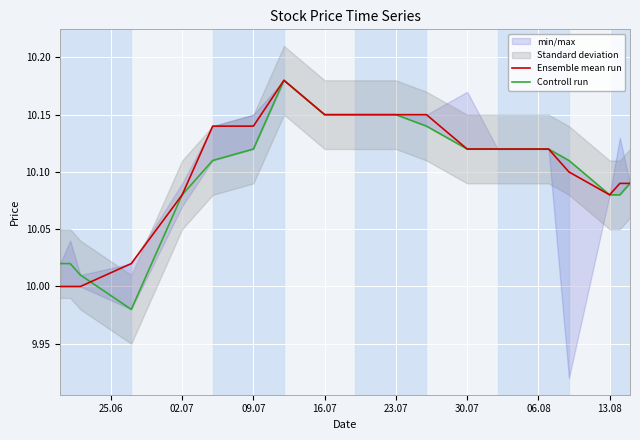

Where do Ensemble mean run and Controll run first cross each other?

09.07 and 16.07